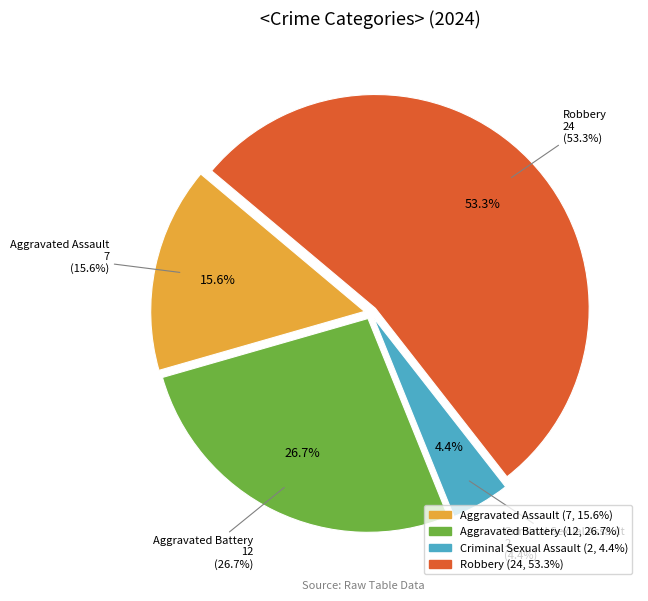

Count the number of slices in the pie.

4